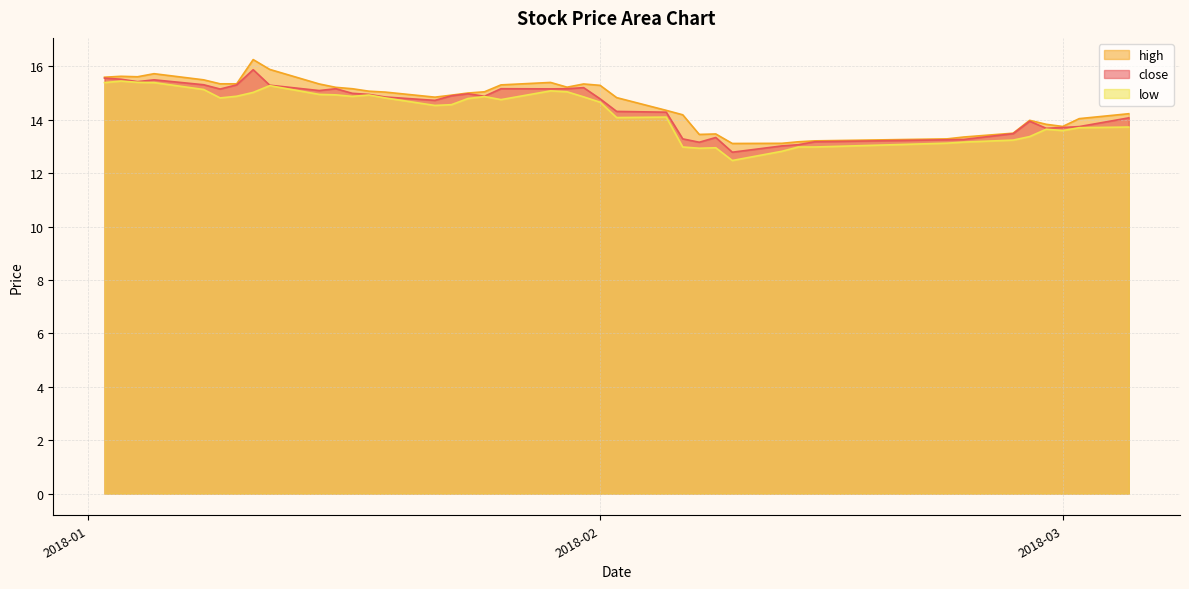

Reading left to right, extract all data points from this chart.

close: 15.6	15.5	15.4	15.5	15.3	15.2	15.3	15.9	15.3	15.1	15.2	15.0	15.0	14.9	14.7	14.9	15.0	14.9	15.2	15.2	15.2	15.2	14.8	14.3	14.3	13.3	13.2	13.3	12.8	13.0	13.1	13.2	13.3	13.3	13.5	13.9	13.7	13.7	13.7	14.1
high: 15.6	15.6	15.6	15.7	15.5	15.3	15.3	16.3	15.9	15.3	15.2	15.2	15.1	15.0	14.8	14.9	15.0	15.0	15.3	15.4	15.2	15.3	15.3	14.8	14.4	14.2	13.5	13.5	13.1	13.1	13.2	13.2	13.3	13.4	13.5	14.0	13.8	13.8	14.0	14.2
low: 15.4	15.5	15.4	15.4	15.1	14.8	14.9	15.0	15.3	15.0	14.9	14.9	14.9	14.8	14.5	14.6	14.8	14.9	14.8	15.1	15.0	14.9	14.7	14.1	14.1	13.0	12.9	13.0	12.5	12.8	13.0	13.0	13.1	13.2	13.2	13.4	13.6	13.6	13.7	13.7